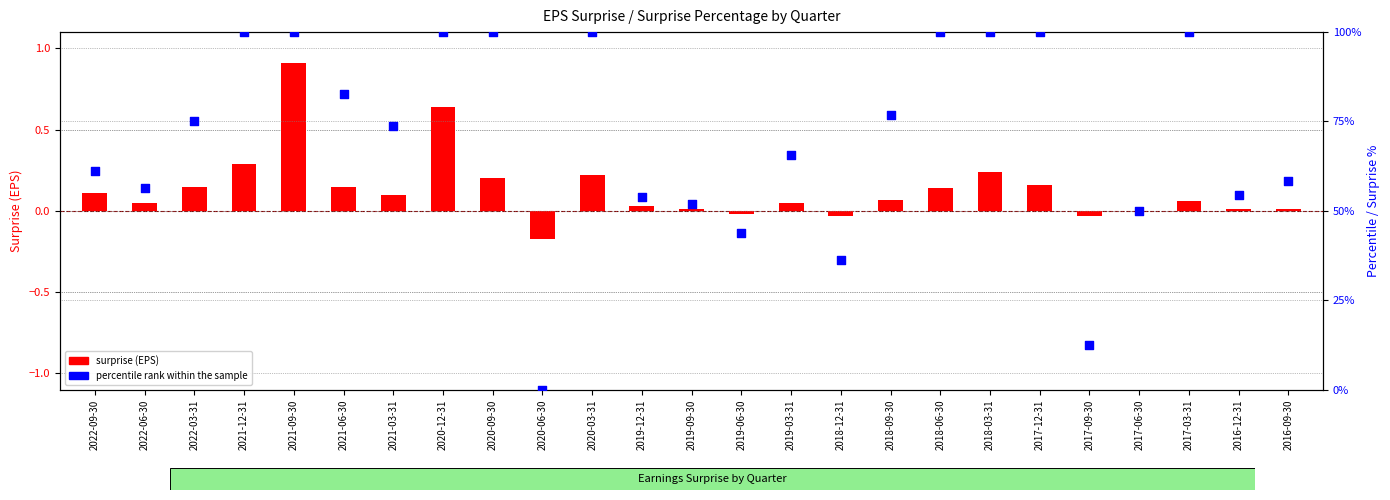

Which series contains the highest Y value?

percentile rank within the sample